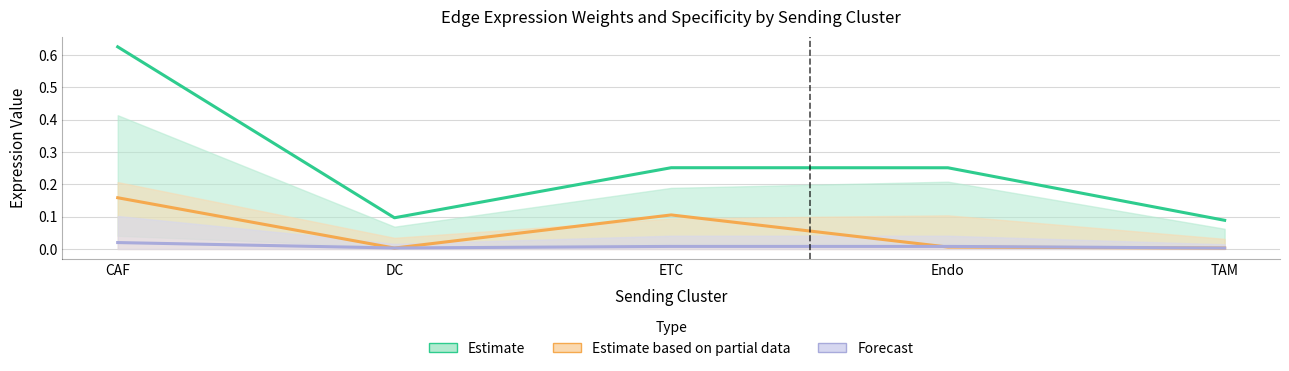

Between CAF and Endo, which series saw the biggest shift?

Estimate